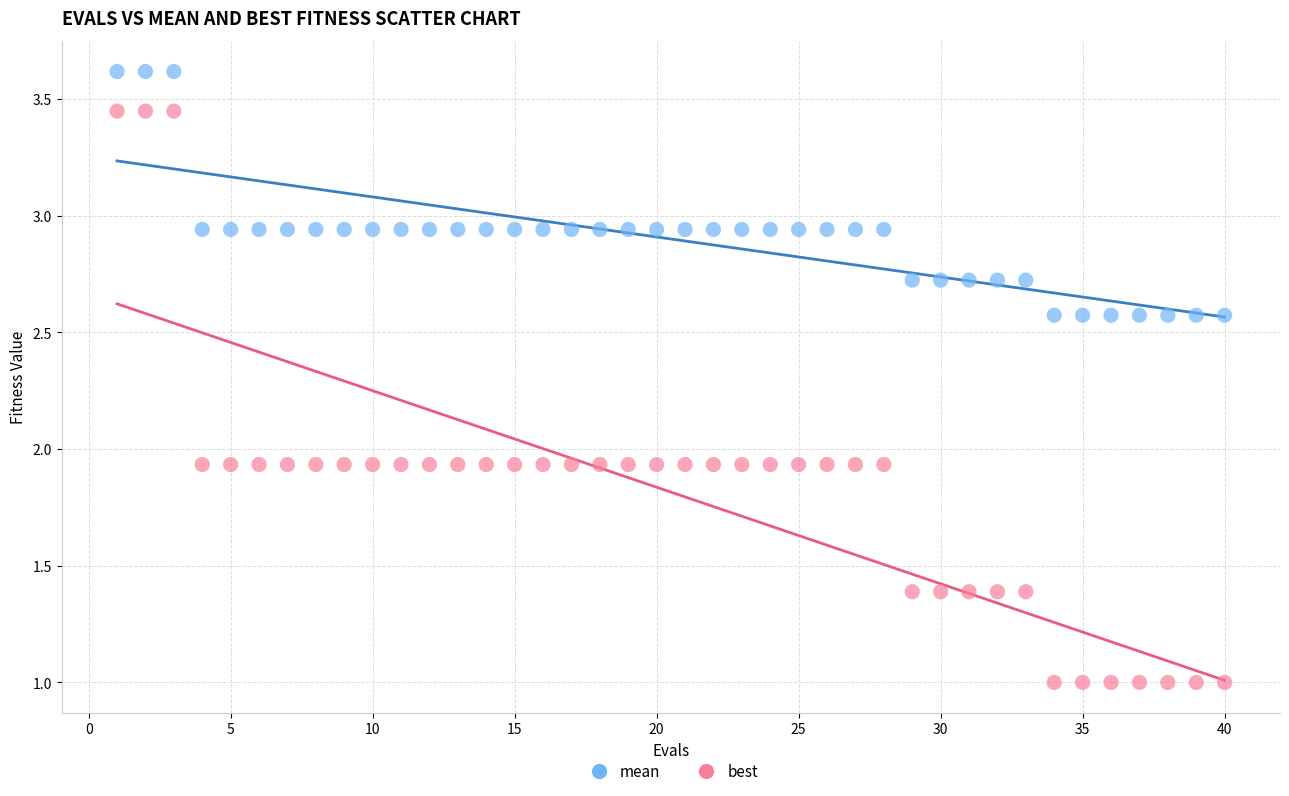

Across all data points, what is the range of X values (max minus min)?

39.0